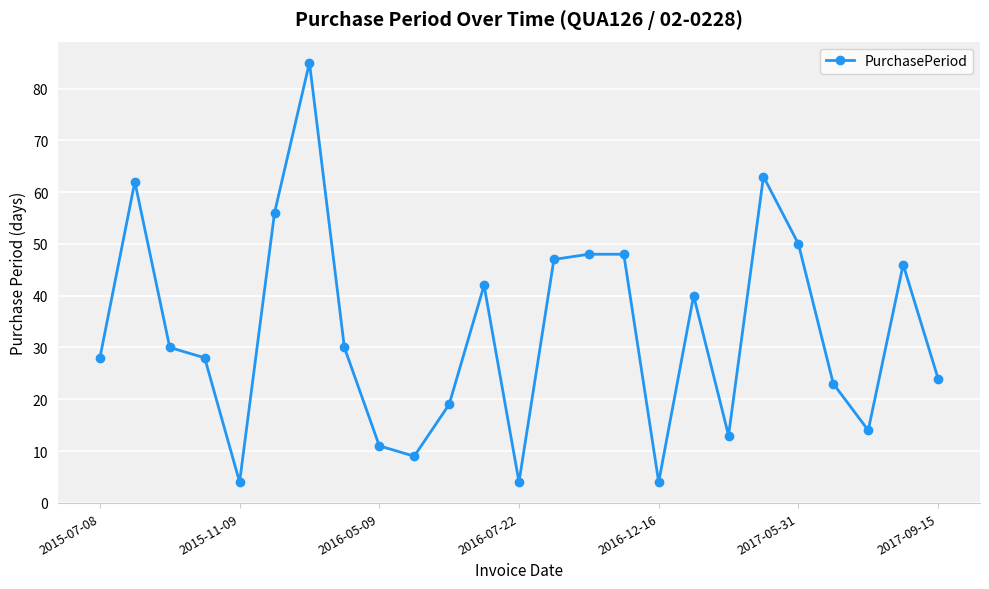

What is the greatest value displayed?

85